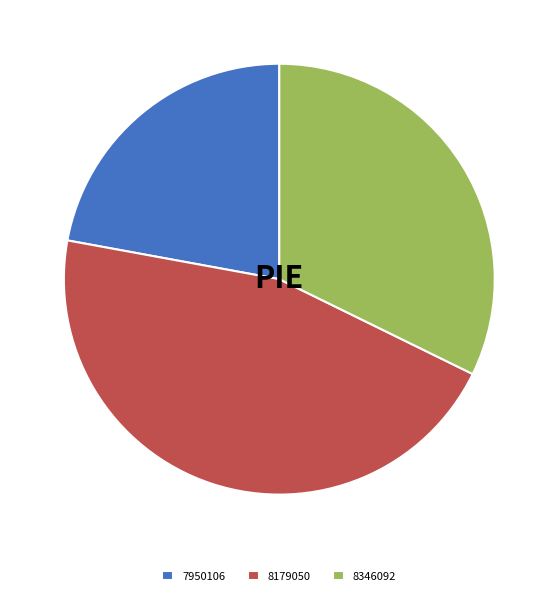

Rank the categories by value from lowest to highest.

7950106, 8346092, 8179050